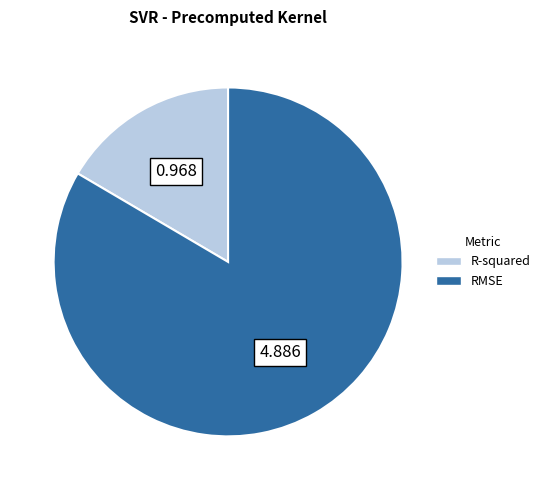

Is RMSE the majority of the pie?

Yes